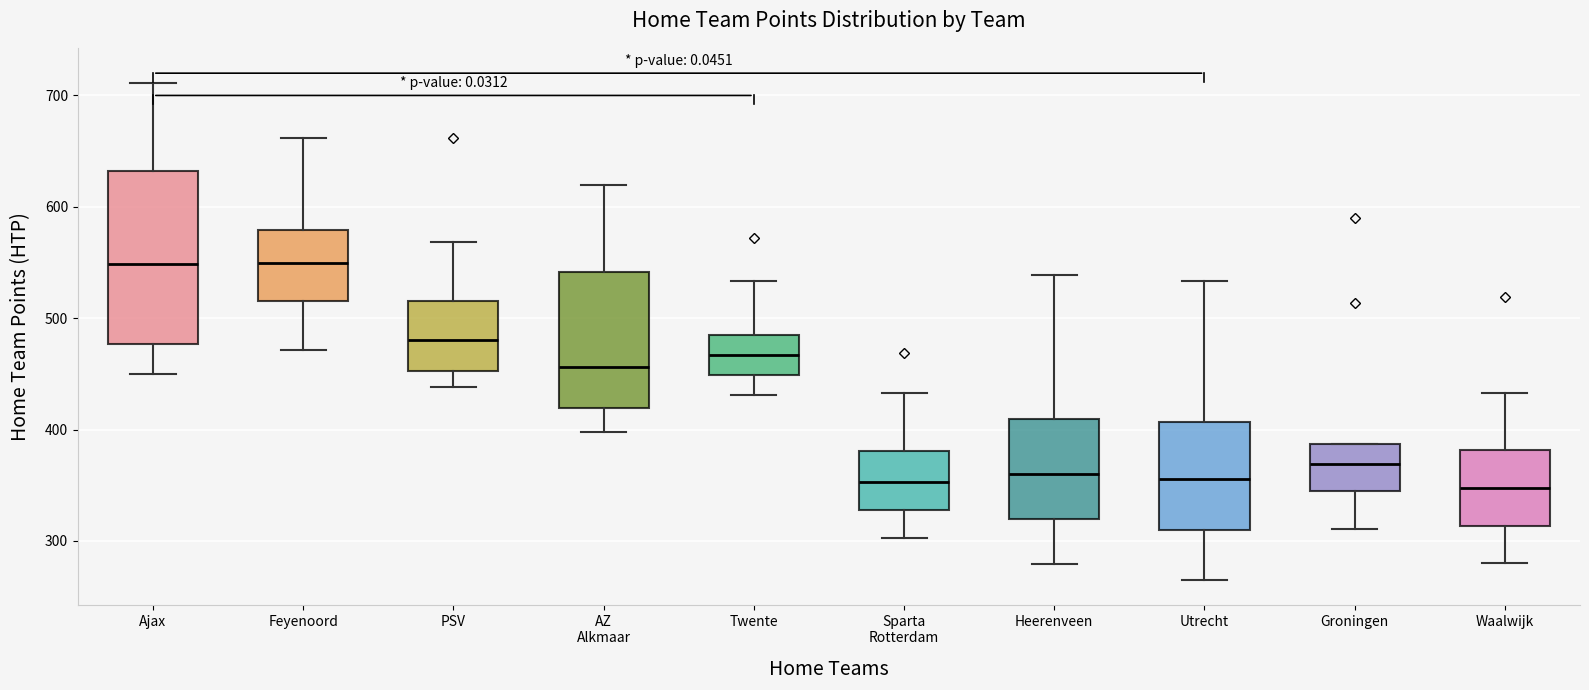

Reading left to right, transcribe this box plot: for each box, give where its median line is, the range the box spans, and where its two whiskers end, as read against the y-axis. The values are not printed on the chart, so give them approximately, as read against the axis.

Ajax: median 550, box 480 to 630, whiskers 450 to 710
Feyenoord: median 550, box 520 to 580, whiskers 470 to 660
PSV: median 480, box 450 to 520, whiskers 440 to 570
AZ Alkmaar: median 460, box 420 to 540, whiskers 400 to 620
Twente: median 470, box 450 to 490, whiskers 430 to 530
Sparta Rotterdam: median 350, box 330 to 380, whiskers 300 to 430
Heerenveen: median 360, box 320 to 410, whiskers 280 to 540
Utrecht: median 360, box 310 to 410, whiskers 270 to 530
Groningen: median 370, box 340 to 390, whiskers 310 to 390
Waalwijk: median 350, box 310 to 380, whiskers 280 to 430